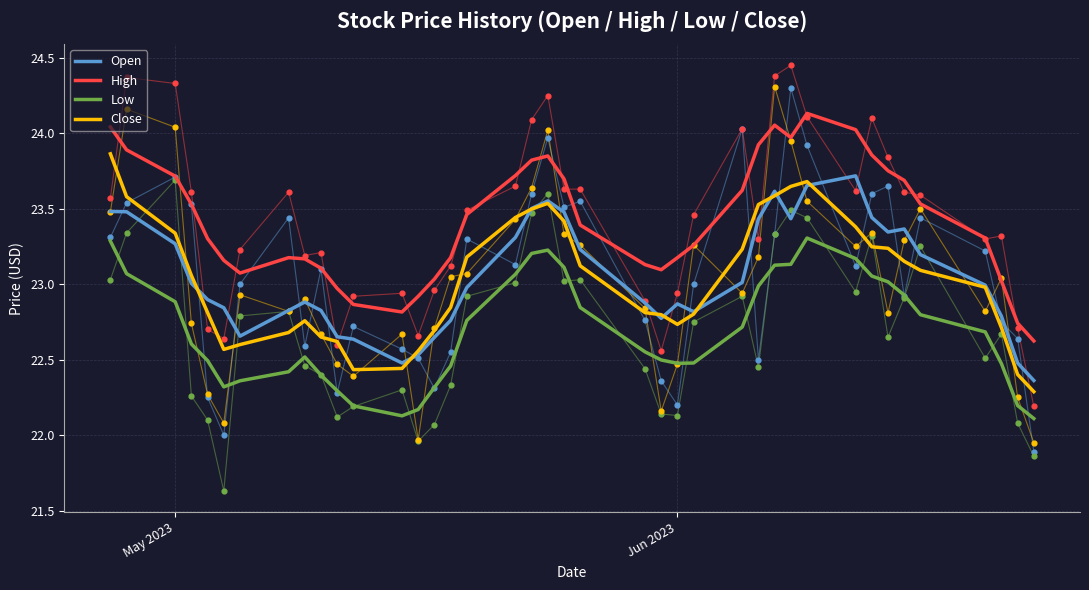

Is the value of Open at 11 greater than the value of High at 16?

No